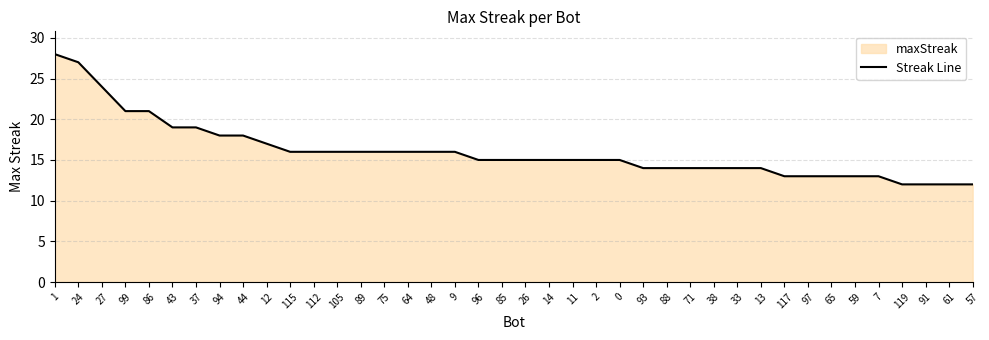

Reading left to right, extract all data points from this chart.

1=28	24=27	27=24	99=21	86=21	43=19	37=19	94=18	44=18	12=17	115=16	112=16	105=16	89=16	75=16	64=16	48=16	9=16	96=15	85=15	26=15	14=15	11=15	2=15	0=15	93=14	88=14	71=14	38=14	33=14	13=14	117=13	97=13	65=13	59=13	7=13	119=12	91=12	61=12	57=12